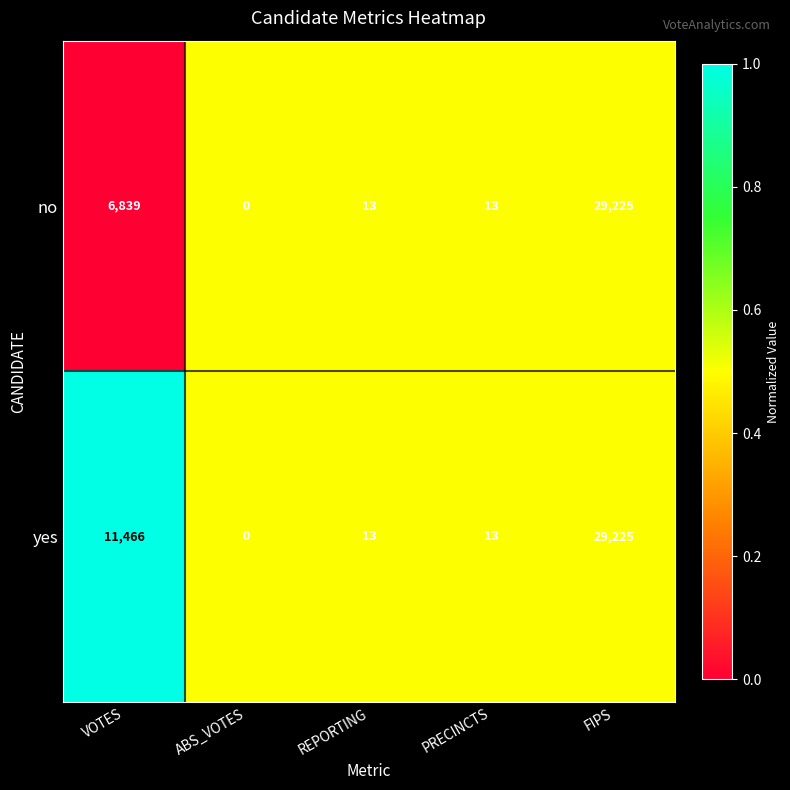

Count the number of data series in this chart.

2